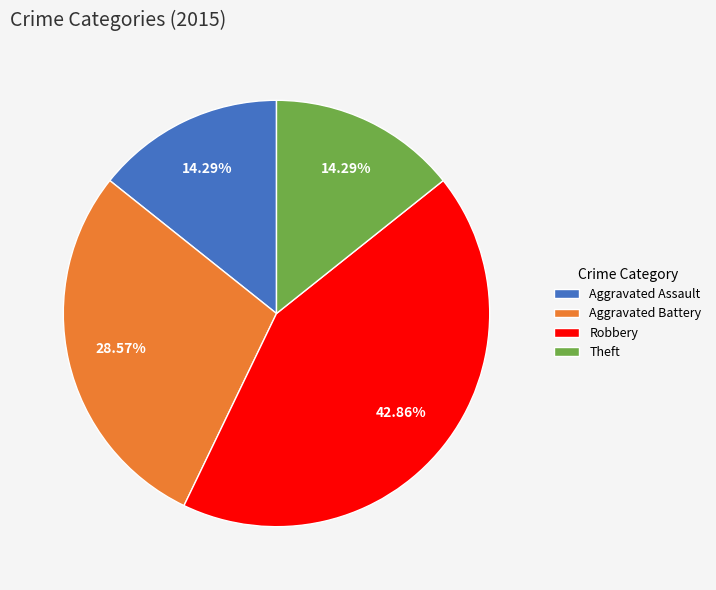

Which category has the biggest portion of the pie?

Robbery